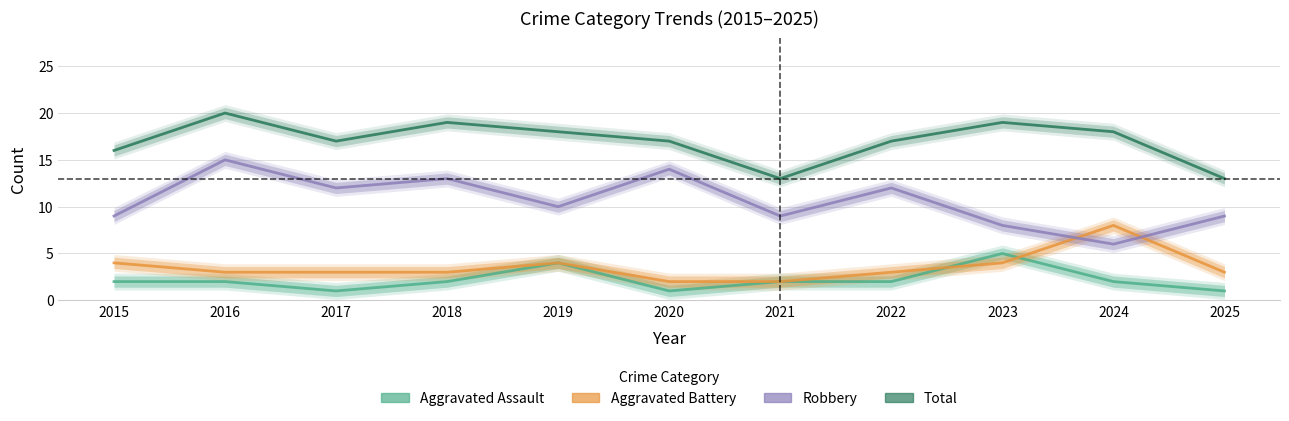

What is the total value across all series at 2015?

31